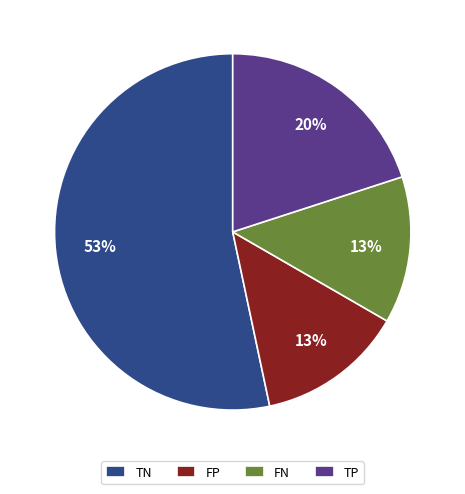

To the nearest percent, what is the difference between the largest and smallest slice percentages?

40%